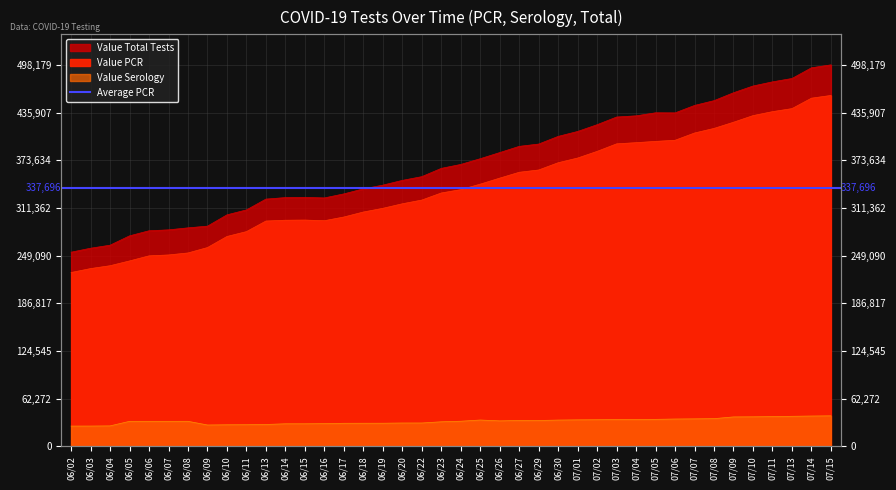

At which label does Value PCR reach its minimum?

06/02